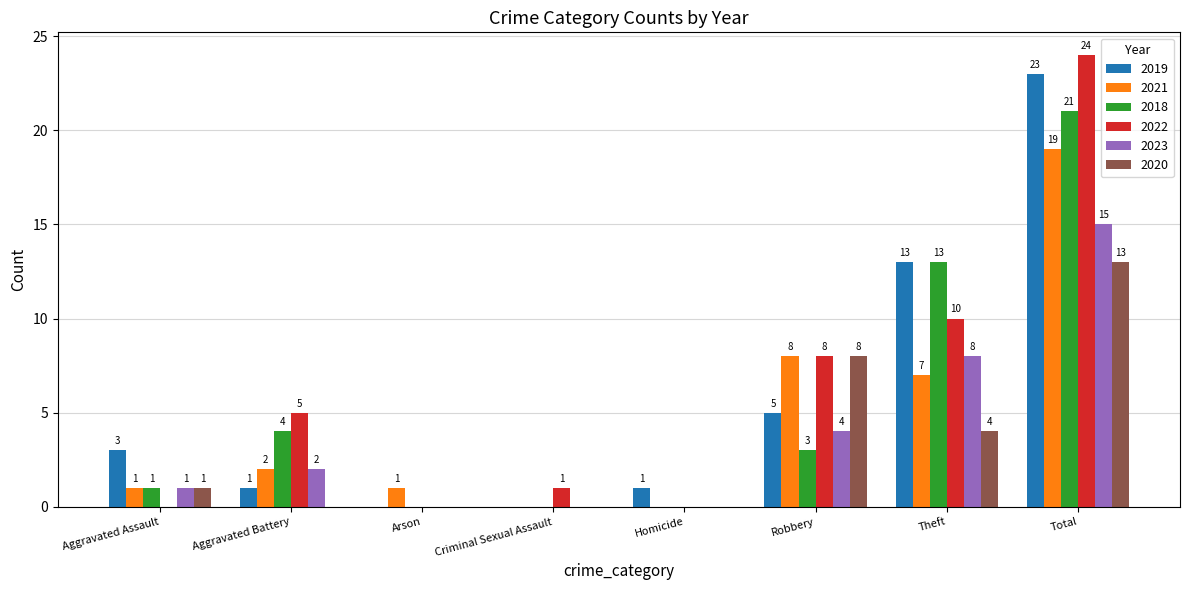

Which category has the highest value across all series?

Total